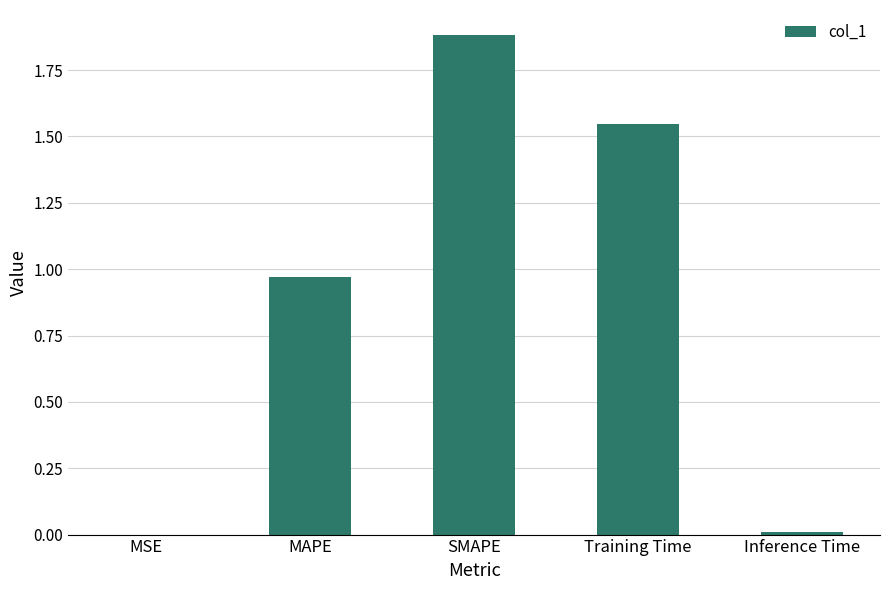

The value at Training Time is 1.0. True or false?

False